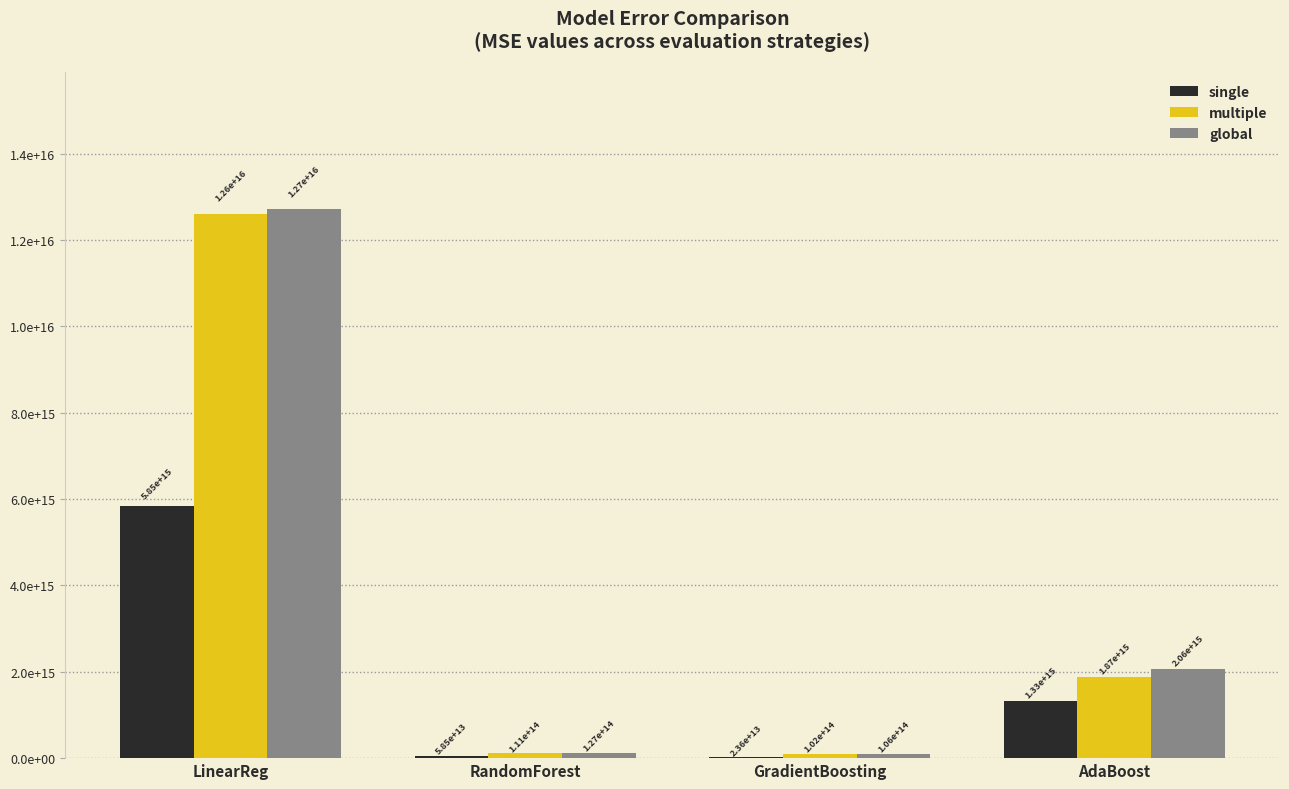

Rank the series at GradientBoosting from lowest to highest value.

single, multiple, global